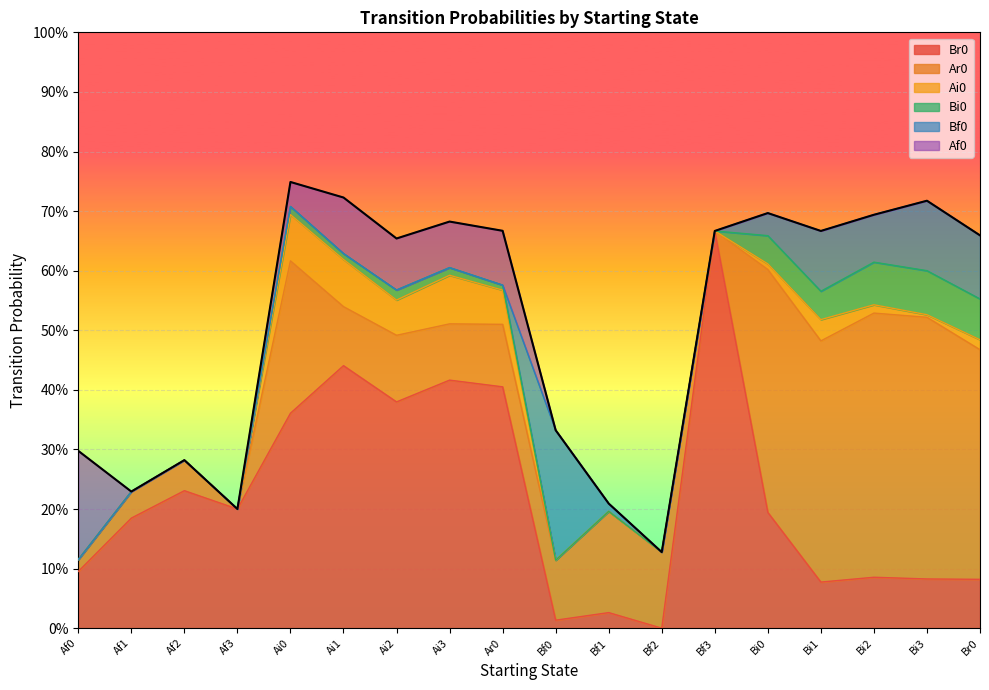

Reading left to right, list all the values displayed in this chart.

Br0: 0.1	0.2	0.2	0.2	0.4	0.4	0.4	0.4	0.4	0.0	0.0	0.0	0.7	0.2	0.1	0.1	0.1	0.1
Ar0: 0.0	0.0	0.1	0.0	0.3	0.1	0.1	0.1	0.1	0.1	0.2	0.1	0.0	0.4	0.4	0.4	0.4	0.4
Ai0: 0.0	0.0	0.0	0.0	0.1	0.1	0.1	0.1	0.1	0.0	0.0	0.0	0.0	0.0	0.0	0.0	0.0	0.0
Bi0: 0.0	0.0	0.0	0.0	0.0	0.0	0.0	0.0	0.0	0.0	0.0	0.0	0.0	0.0	0.0	0.1	0.1	0.1
Bf0: 0.0	0.0	0.0	0.0	0.0	0.0	0.0	0.0	0.0	0.2	0.0	0.0	0.0	0.0	0.1	0.1	0.1	0.1
Af0: 0.2	0.0	0.0	0.0	0.0	0.1	0.1	0.1	0.1	0.0	0.0	0.0	0.0	0.0	0.0	0.0	0.0	0.0